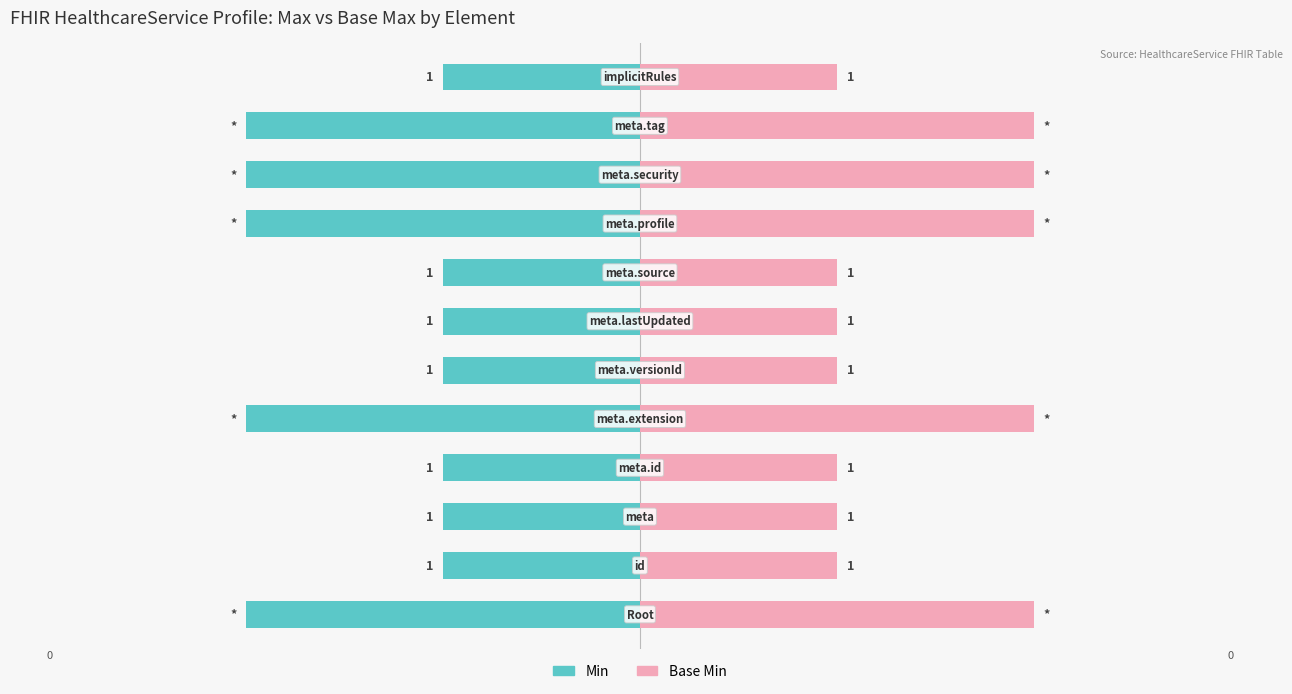

Reading left to right, extract all data points from this chart.

Min: -2	-1	-1	-1	-2	-1	-1	-1	-2	-2	-2	-1
Base Min: 2	1	1	1	2	1	1	1	2	2	2	1